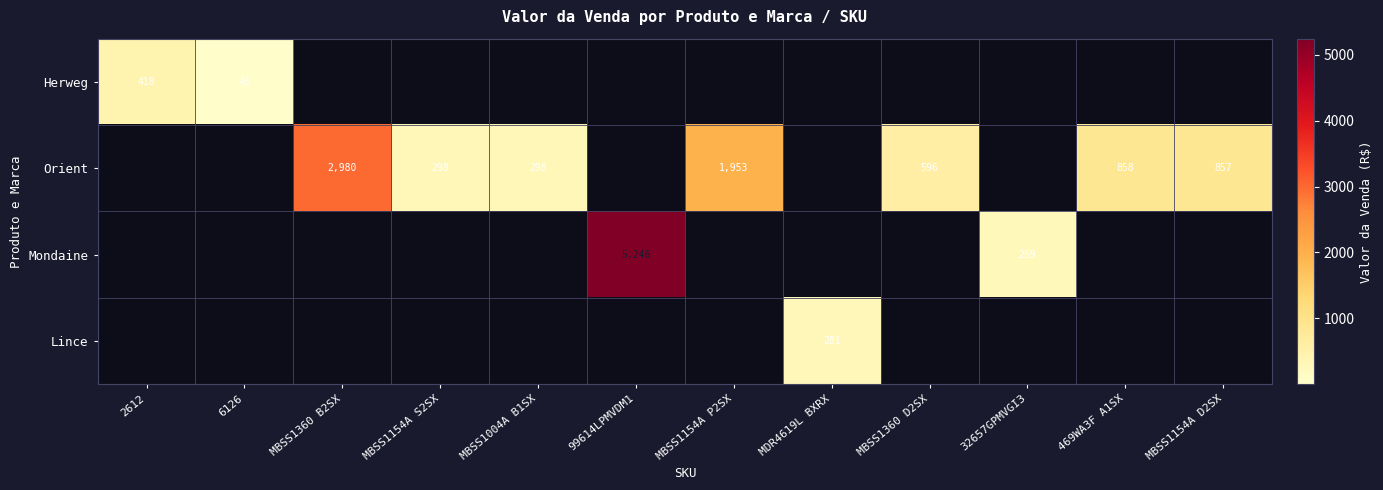

The Orient series shows 596 at MBSS1360 D2SX. True or false?

True